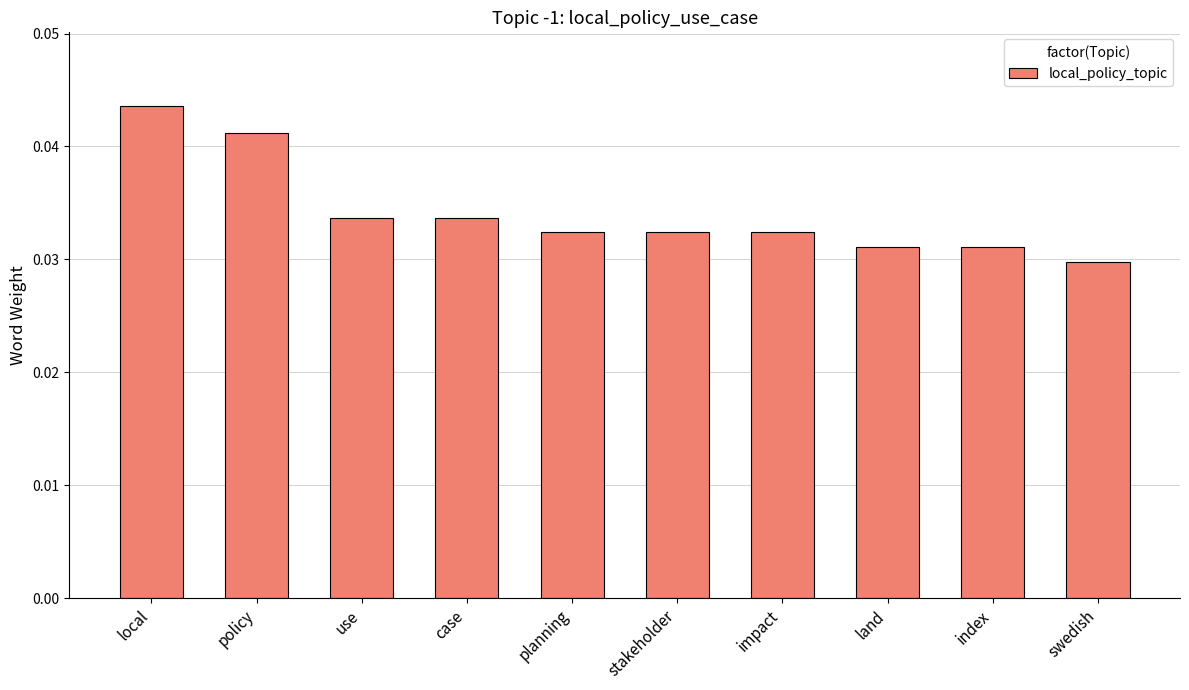

What is the label of the 6th bar from the right?

planning